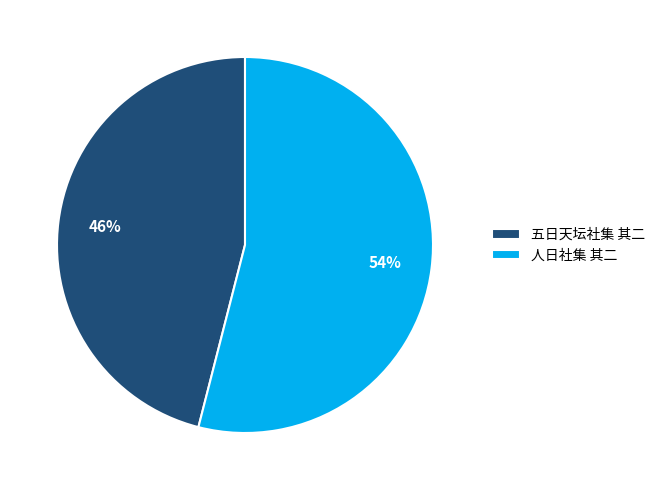

Is it true that 人日社集 其二 is 46% of the pie?

False